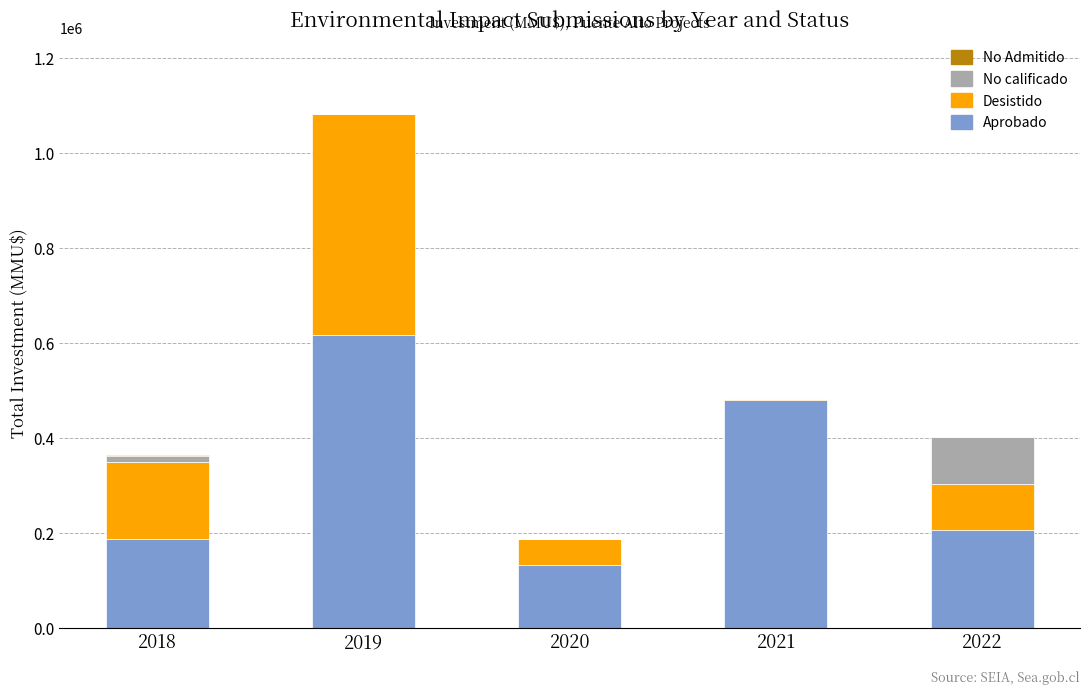

At which category is the sum across all series the highest?

2019